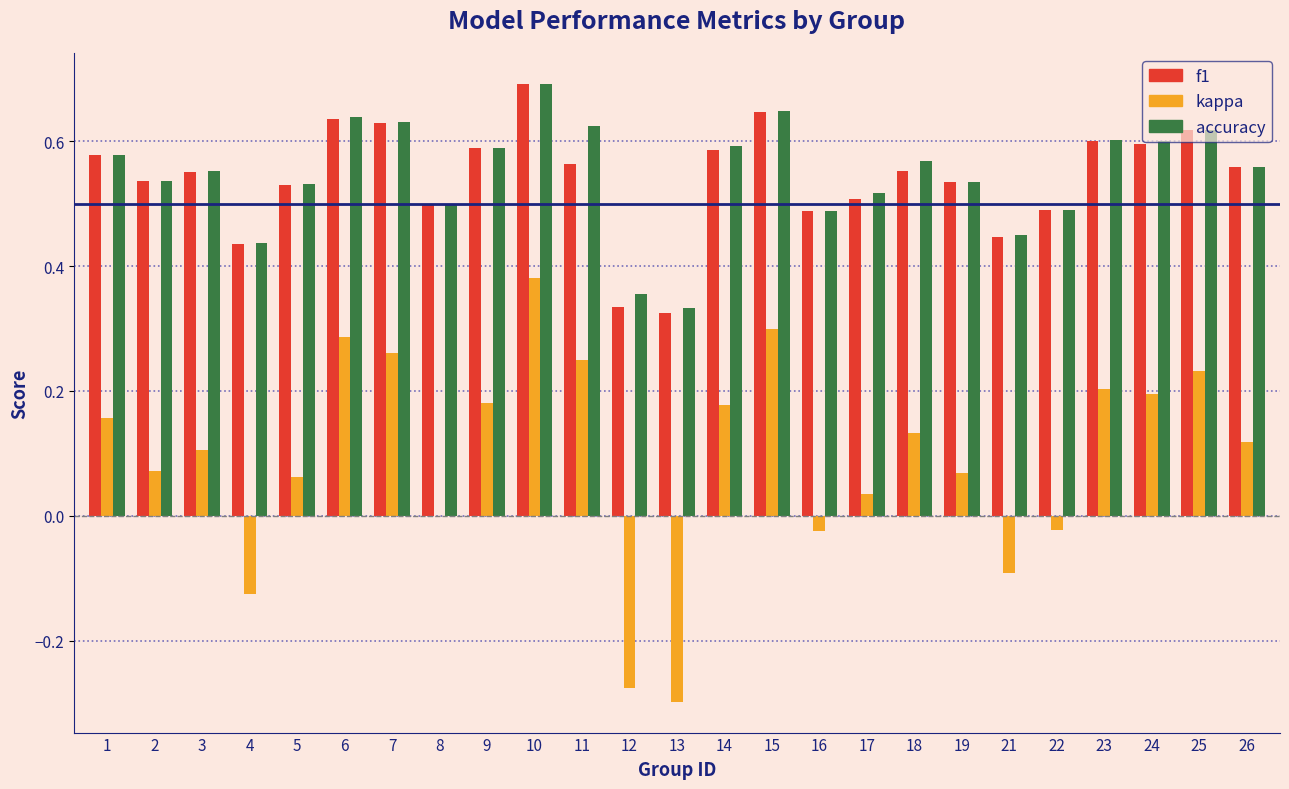

Is the value of f1 at 17 greater than the value of kappa at 7?

Yes